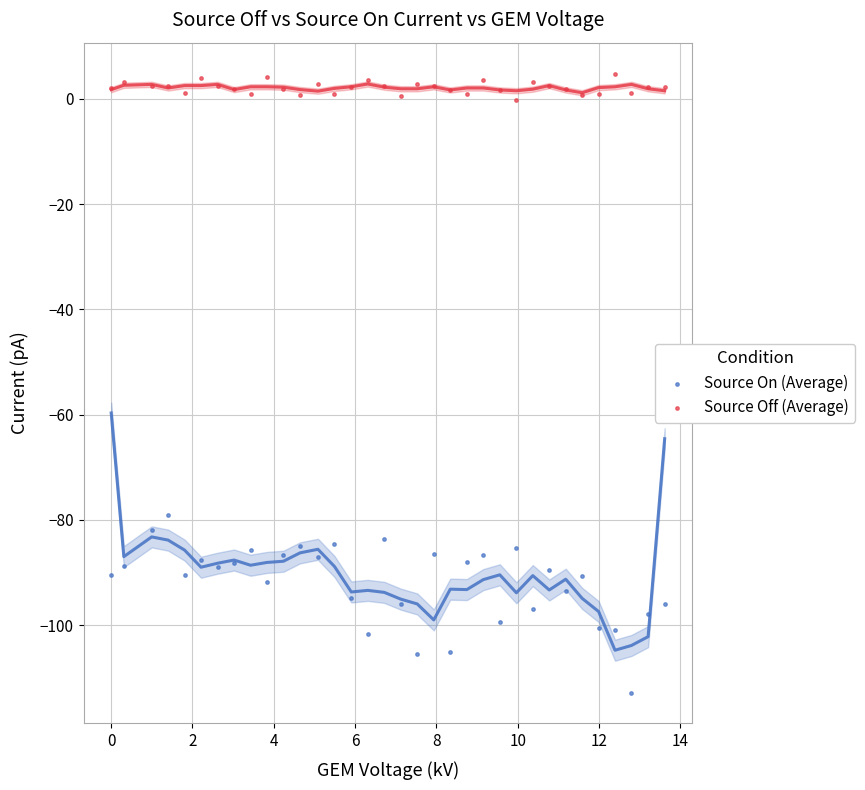

What are all the series names shown in the legend?

Source On (Average), Source Off (Average)